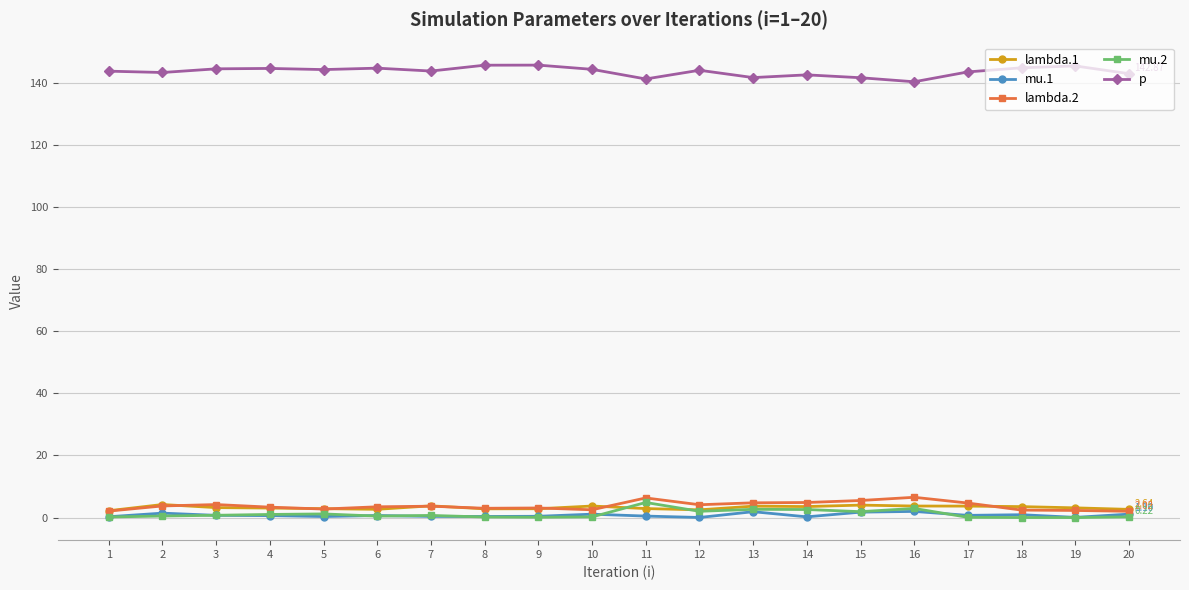

True or false: lambda.2 has more than 2 interior local peaks.

True